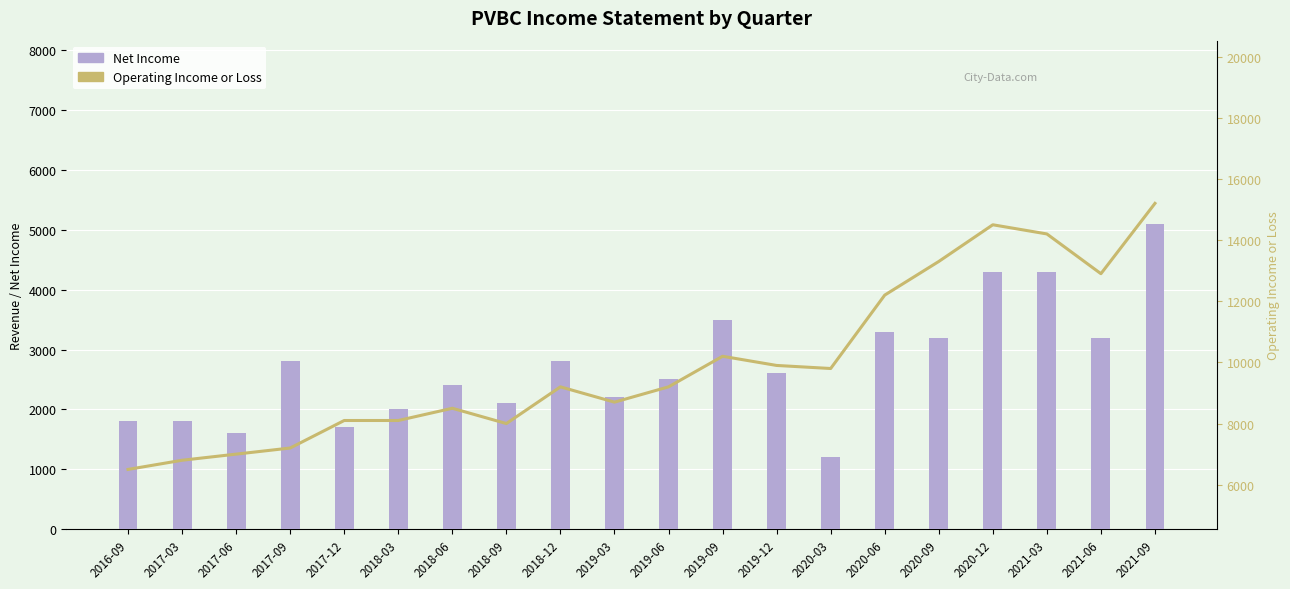

What is the difference between the second highest and second lowest values in the Operating Income or Loss series?

7700